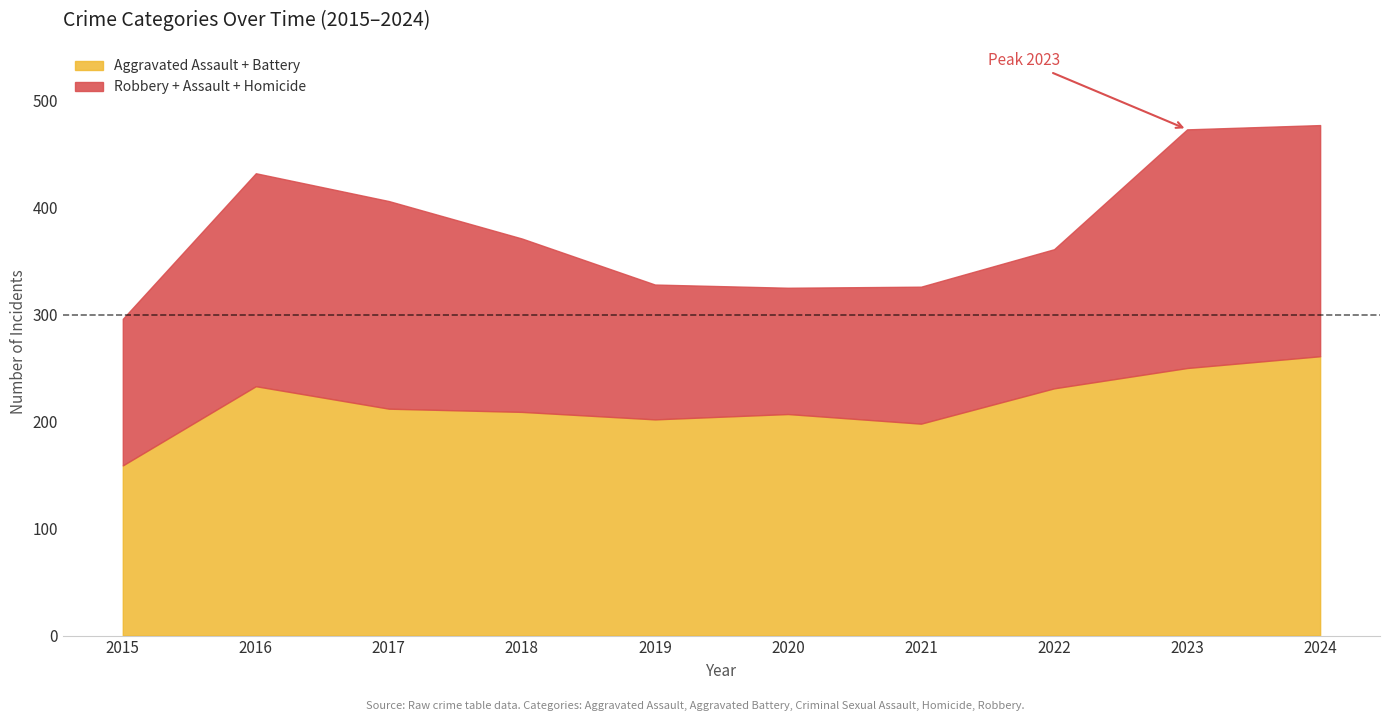

What is the total value across all series at 2022?

361